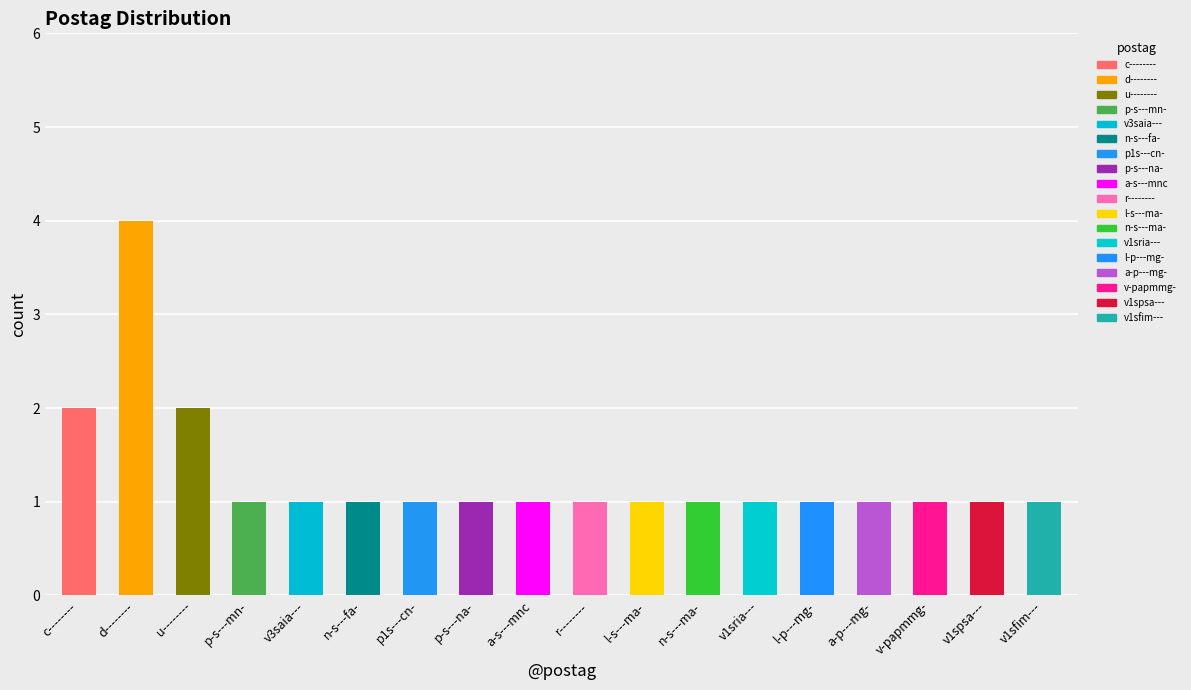

True or false: the data shows 4 at d--------.

True